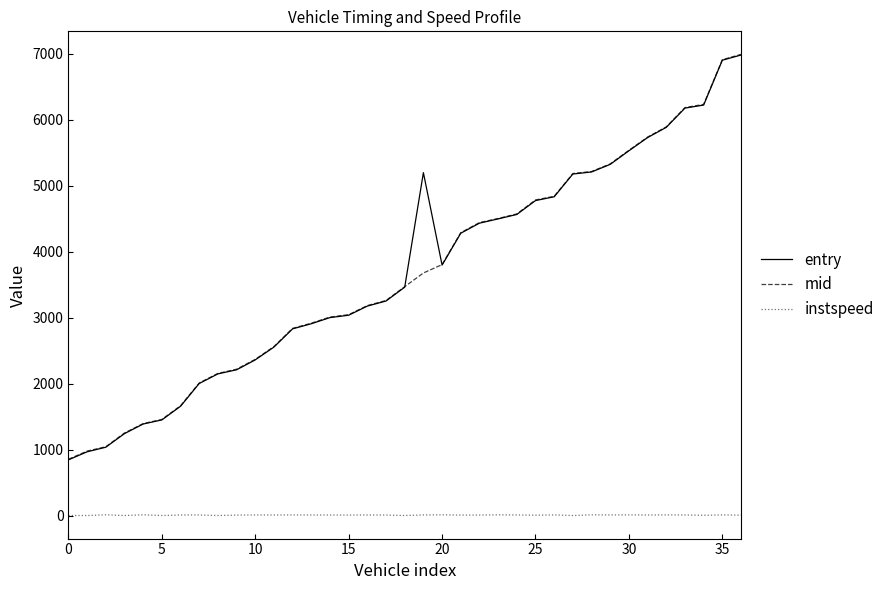

Which series has the largest range (max minus min)?

mid